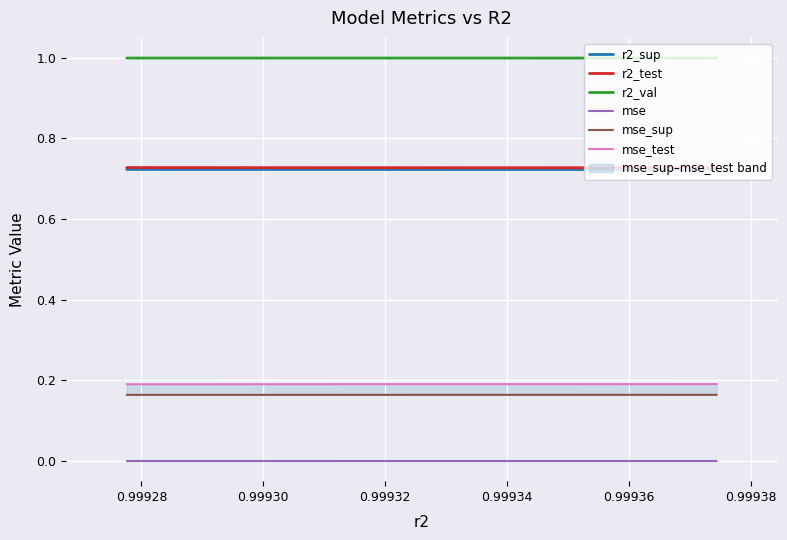

True or false: r2_val and r2_test intersect in this chart.

False